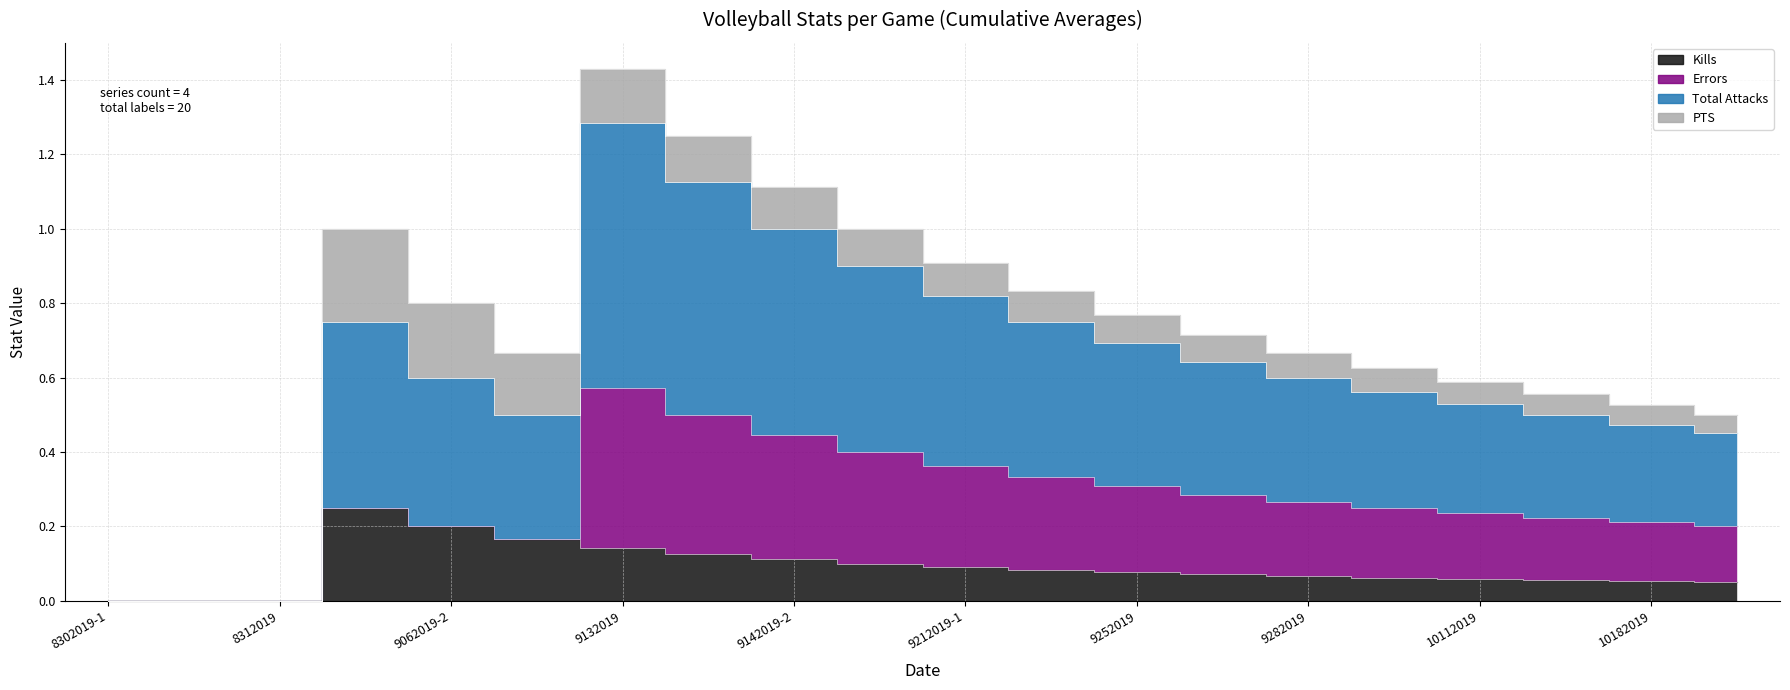

What is the difference between the maximum and minimum values in the Kills series?

0.2